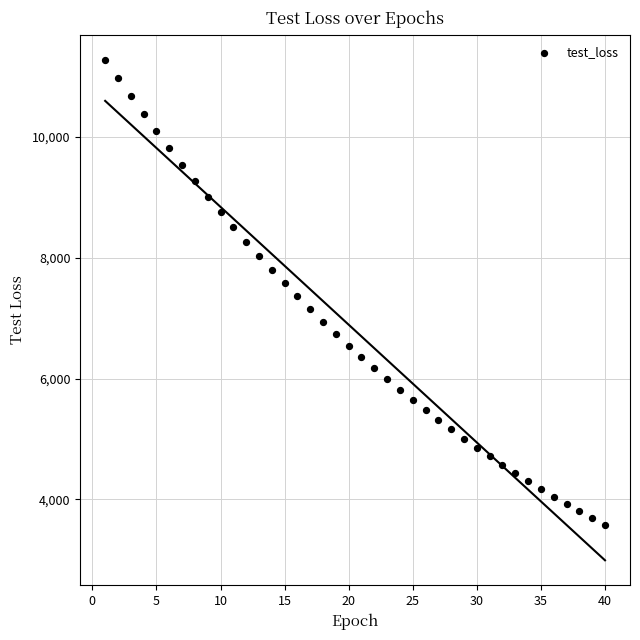

What is the range of Y values (max minus min)?

7694.5